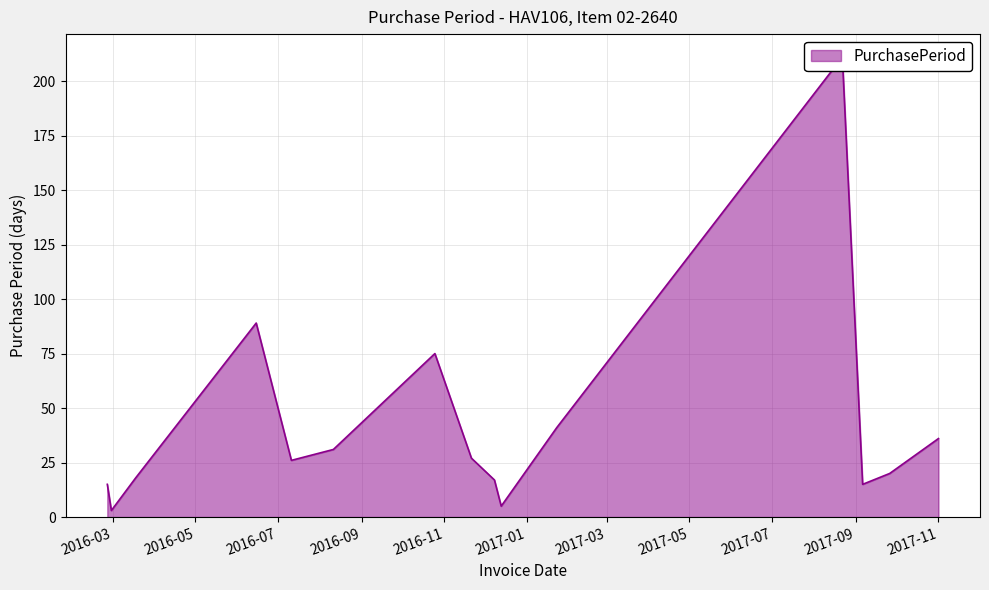

What is the difference between the second highest and minimum values?

86